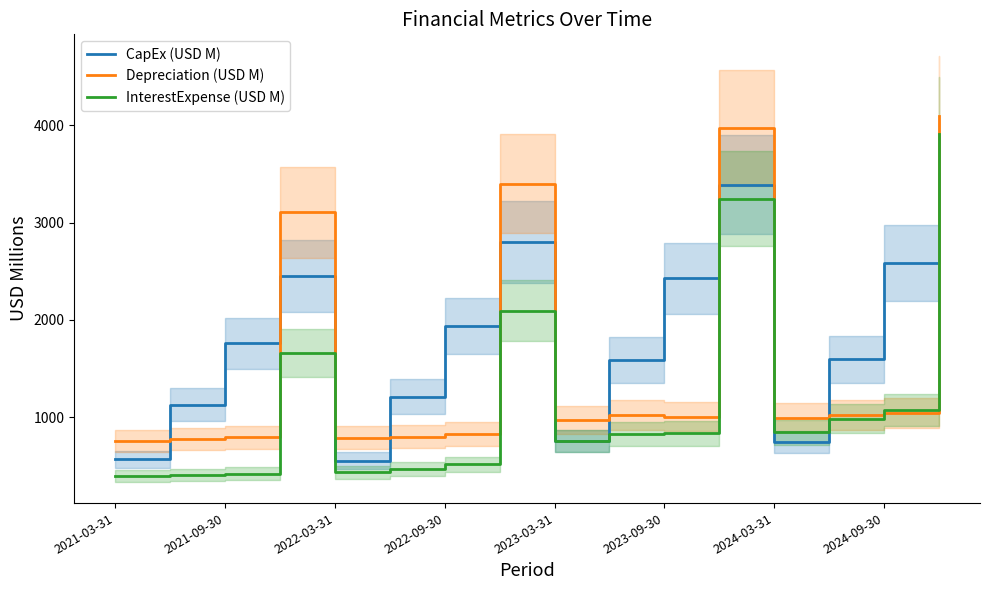

After their last crossing, which series has the higher values: Depreciation (USD M) or CapEx (USD M)?

Depreciation (USD M)